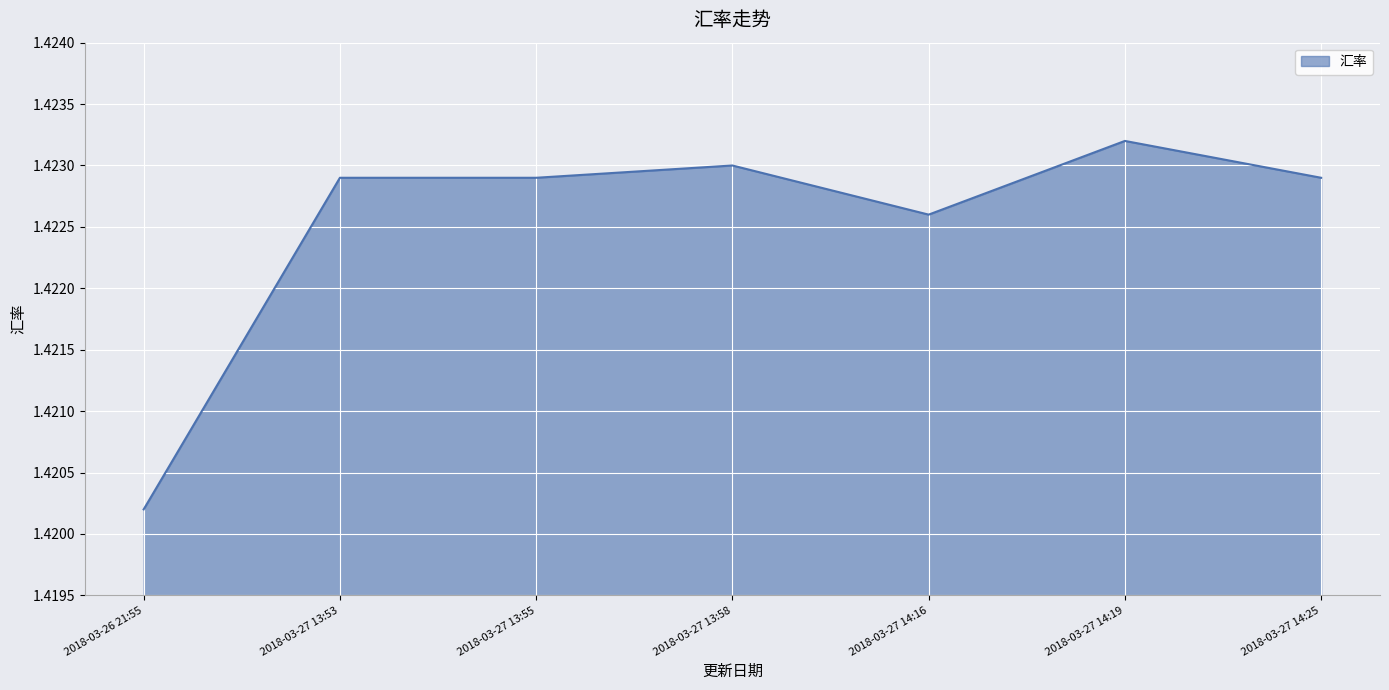

Between 2018-03-27 13:58 and 2018-03-27 14:25, which is larger?

2018-03-27 13:58